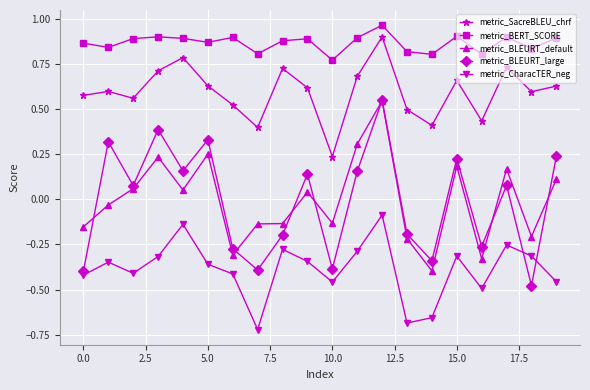

True or false: metric_CharacTER_neg has more than 1 points higher than both neighbors.

True